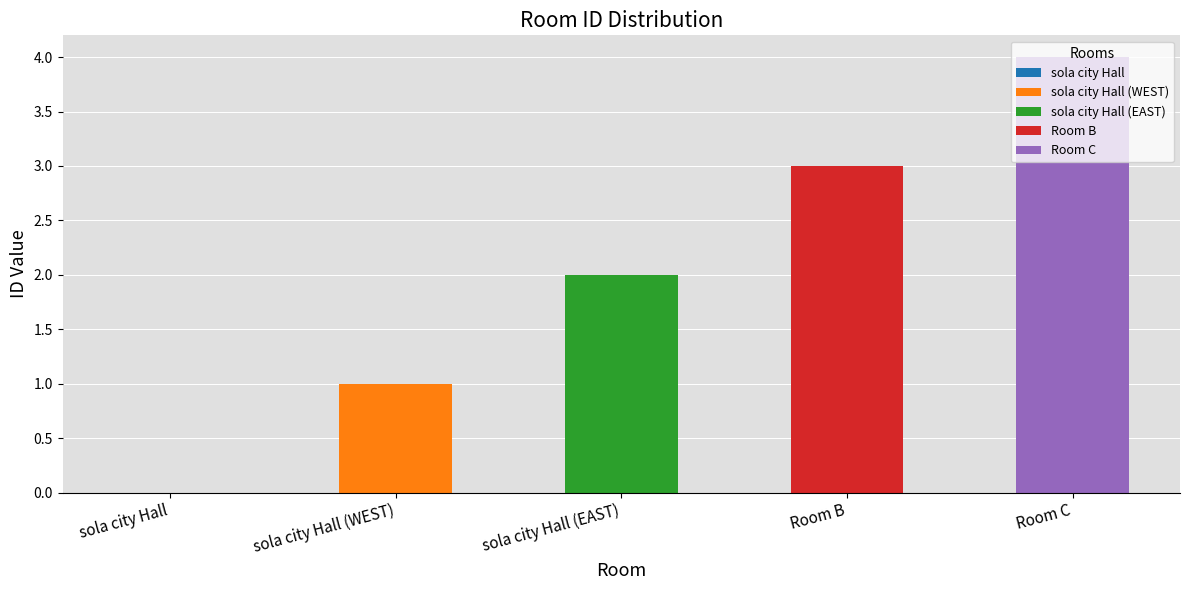

What is the label of the 4th bar from the right?

sola city Hall (WEST)